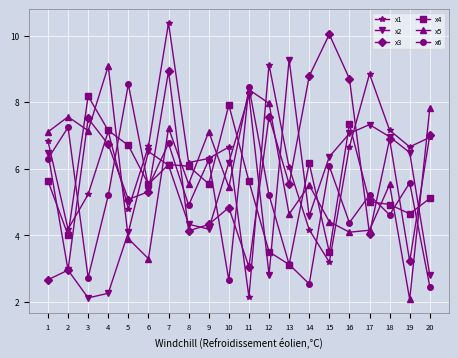

What is the difference between the x5 values at 7 and 16?

3.1